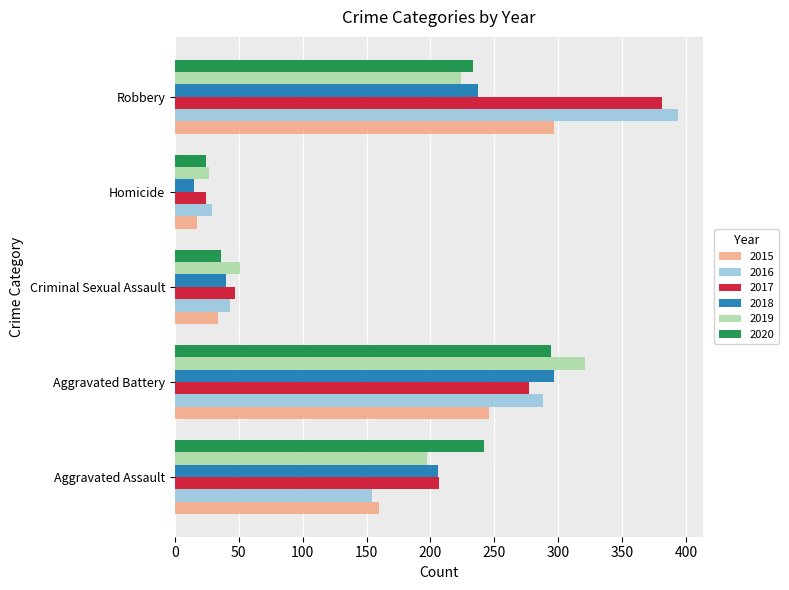

What is the sum of the 2017 values at Aggravated Assault and Homicide?

231